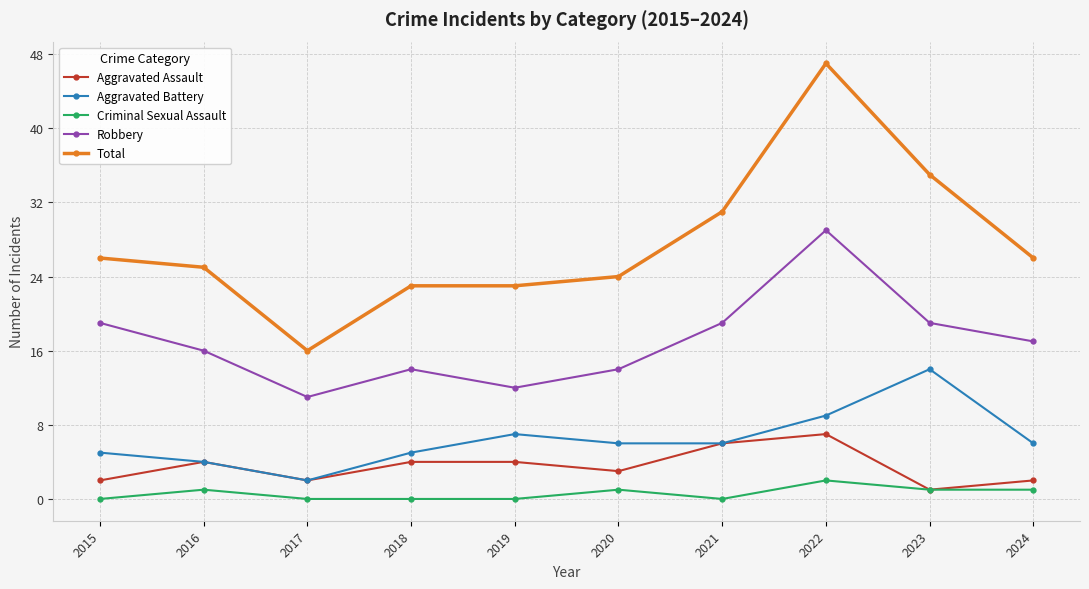

Reading left to right, list all the values displayed in this chart.

Aggravated Assault: 2015=2	2016=4	2017=2	2018=4	2019=4	2020=3	2021=6	2022=7	2023=1	2024=2
Aggravated Battery: 2015=5	2016=4	2017=2	2018=5	2019=7	2020=6	2021=6	2022=9	2023=14	2024=6
Criminal Sexual Assault: 2015=0	2016=1	2017=0	2018=0	2019=0	2020=1	2021=0	2022=2	2023=1	2024=1
Robbery: 2015=19	2016=16	2017=11	2018=14	2019=12	2020=14	2021=19	2022=29	2023=19	2024=17
Total: 2015=26	2016=25	2017=16	2018=23	2019=23	2020=24	2021=31	2022=47	2023=35	2024=26